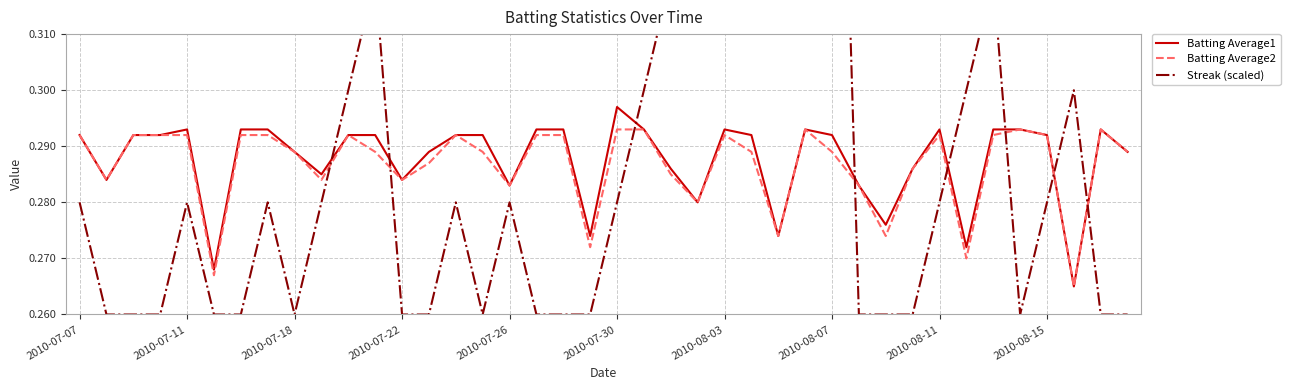

What is the average value of the Streak (scaled) series?

0.3